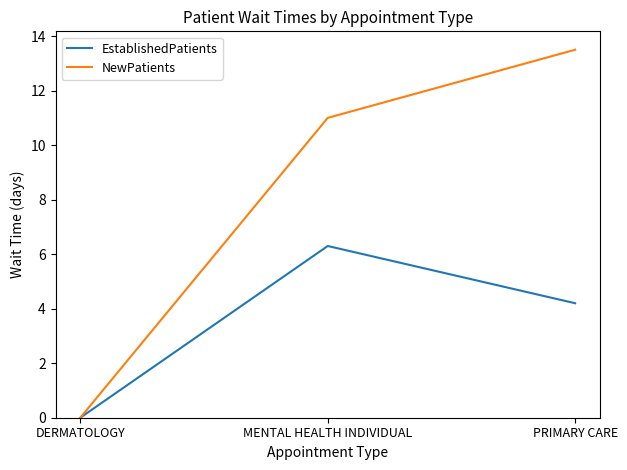

Reading left to right, transcribe all the data shown in this chart.

EstablishedPatients: DERMATOLOGY=0.0	MENTAL HEALTH INDIVIDUAL=6.3	PRIMARY CARE=4.2
NewPatients: DERMATOLOGY=0.0	MENTAL HEALTH INDIVIDUAL=11.0	PRIMARY CARE=13.5